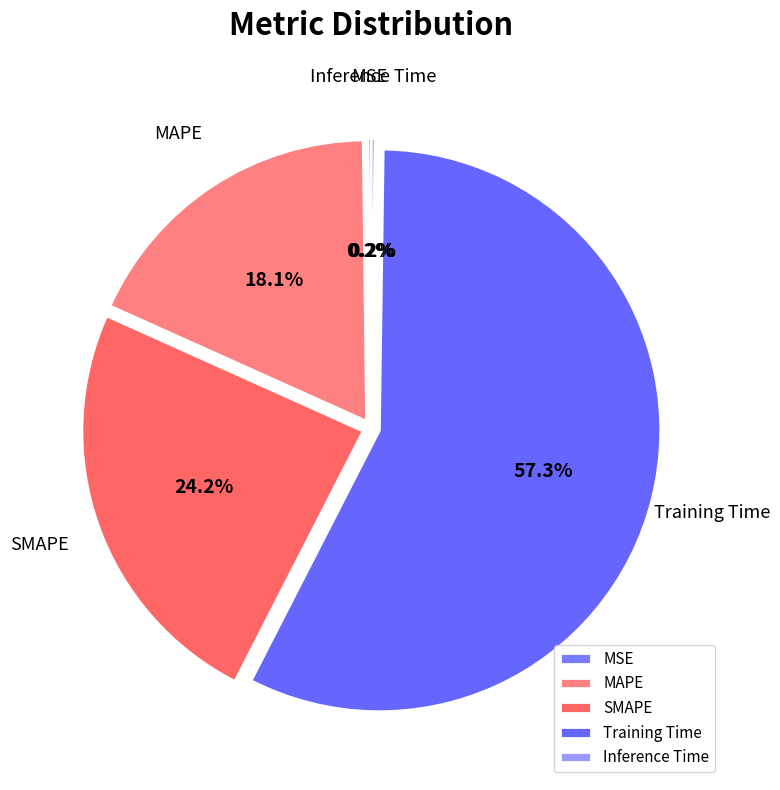

To the nearest percent, what is the difference between the MAPE and Training Time slice percentages?

39%